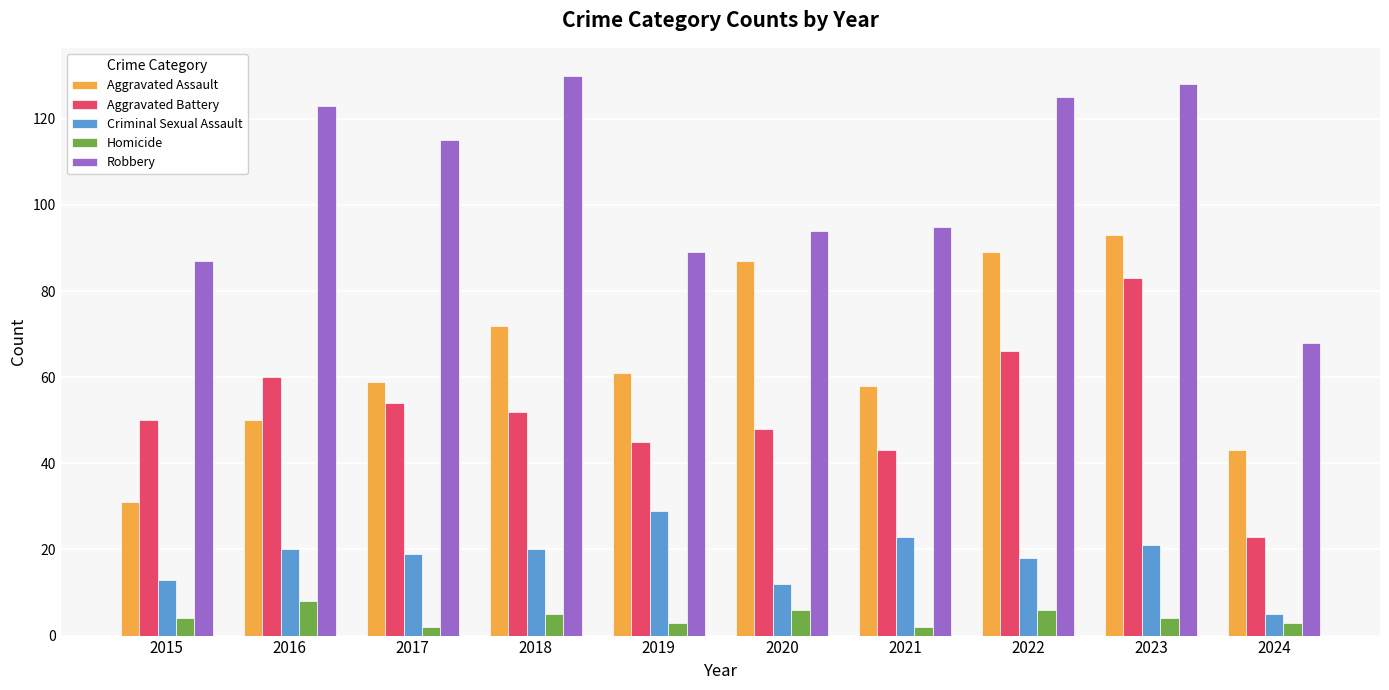

At which label does Robbery reach its peak?

2018